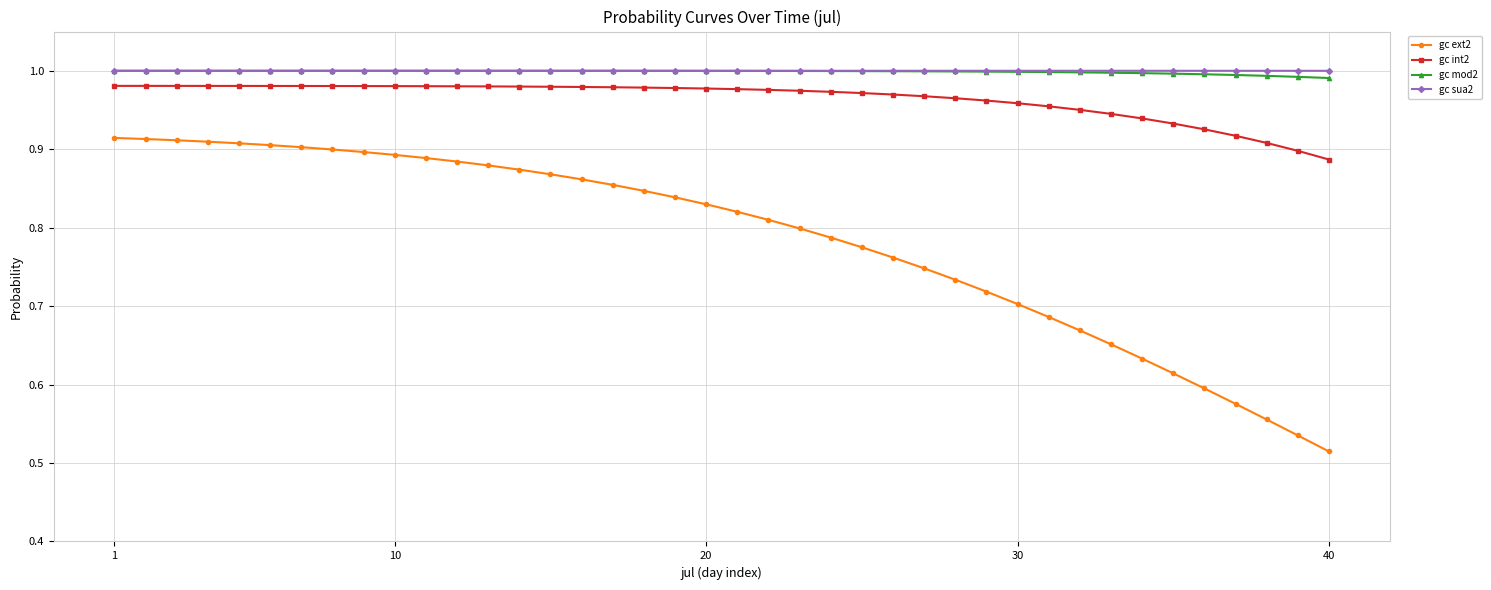

Count the number of categories in the chart.

40